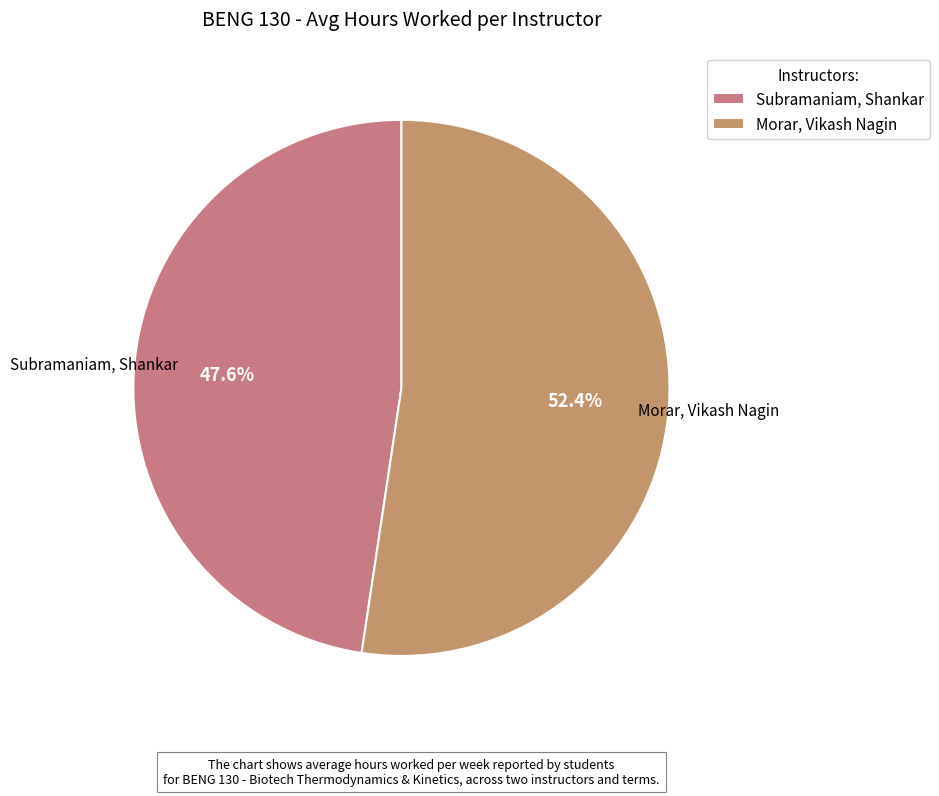

Between Subramaniam, Shankar and Morar, Vikash Nagin, which is larger?

Morar, Vikash Nagin